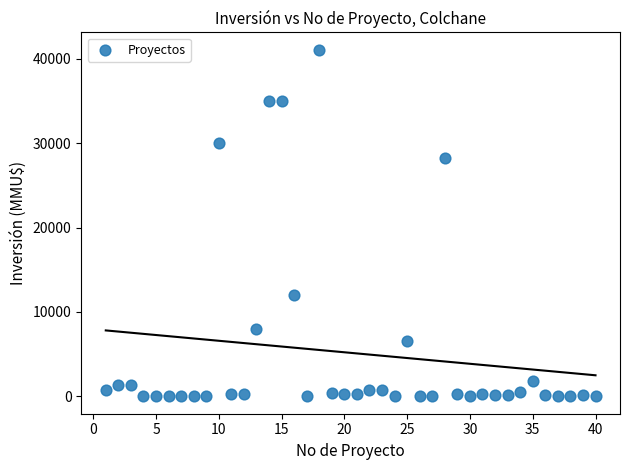

What Y value in the scatter plot is closest to 20537?

28227